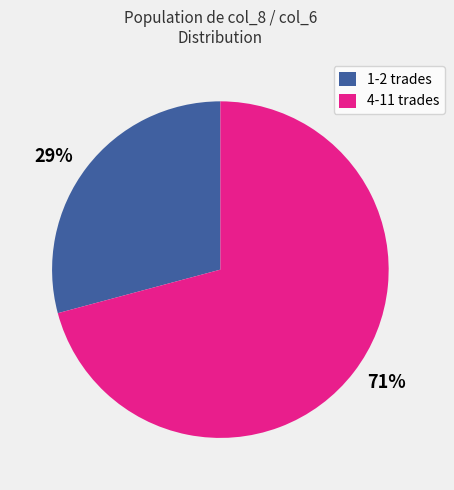

To the nearest percent, what percentage of the pie is 29%?

29%